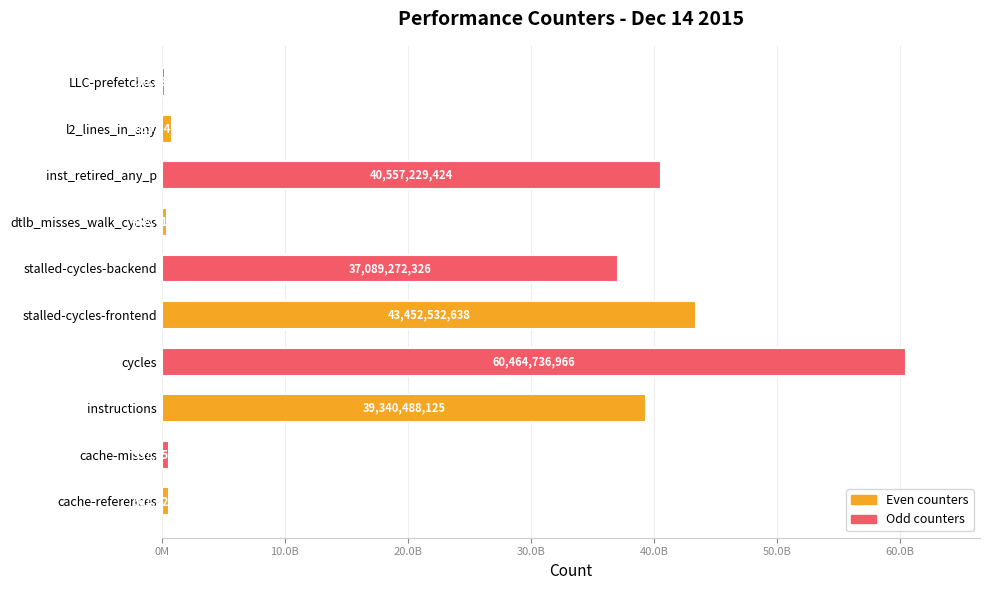

What is the maximum value shown in the chart?

60464736966